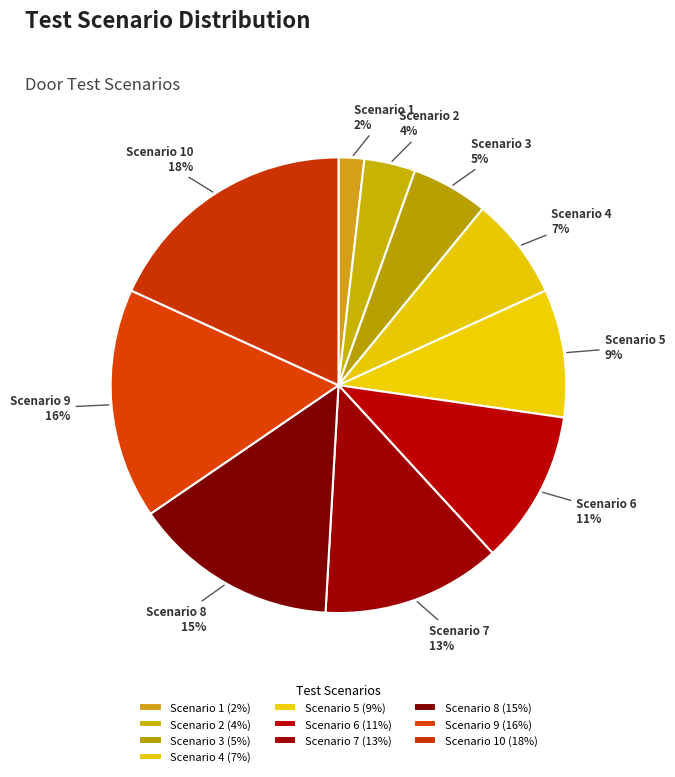

Rank the categories by value from lowest to highest.

Scenario 1, Scenario 2, Scenario 3, Scenario 4, Scenario 5, Scenario 6, Scenario 7, Scenario 8, Scenario 9, Scenario 10